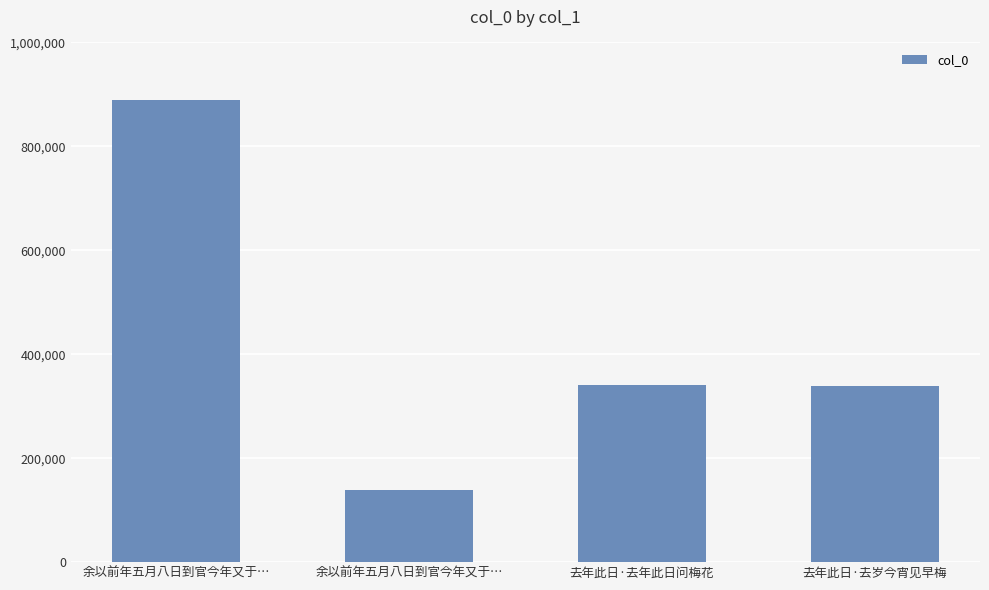

How many data points are less than 341286?

2